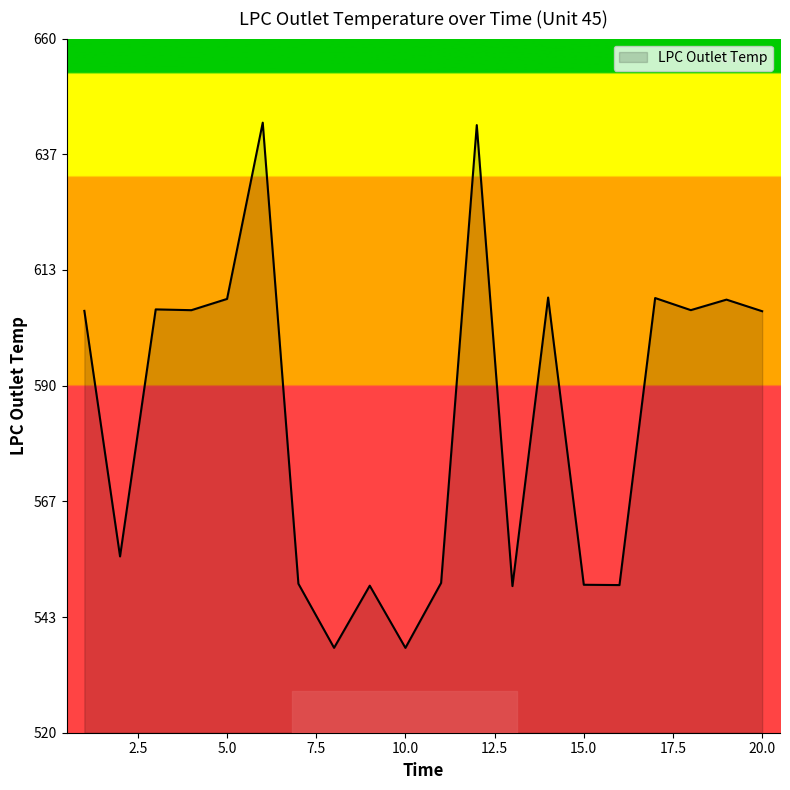

How many values are below 605?

9